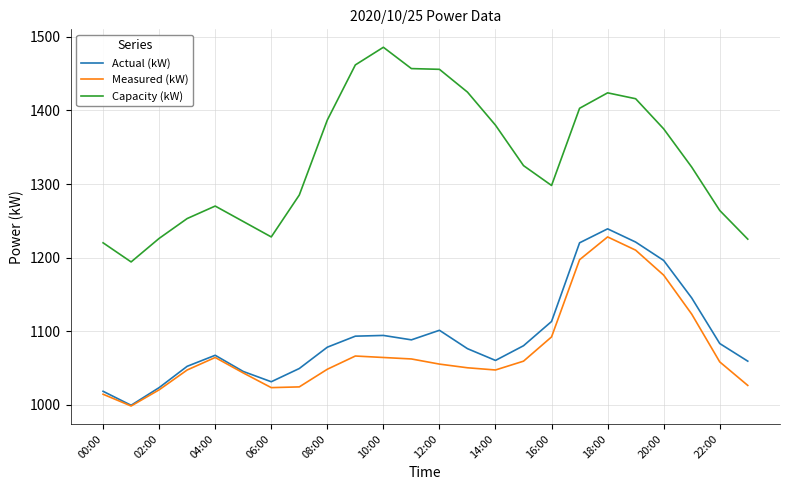

Which series has the largest total across all categories?

Capacity (kW)